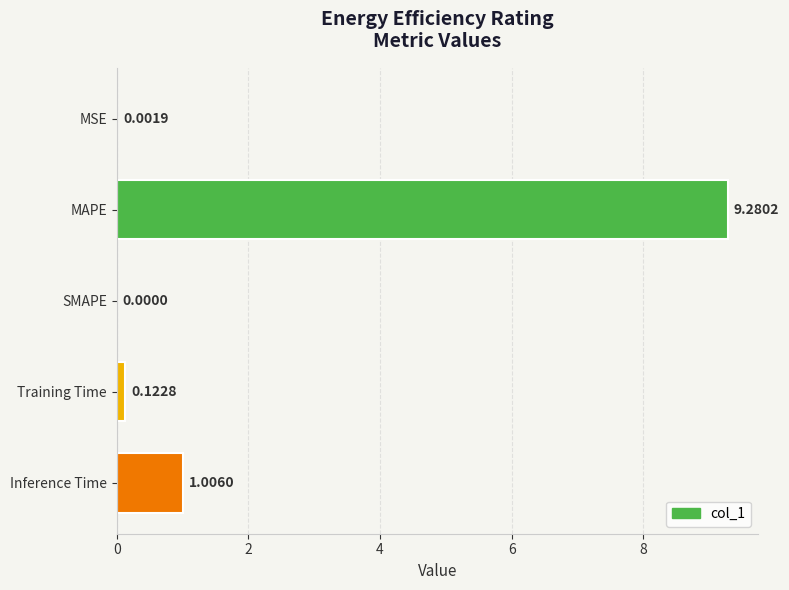

Where is the data nearest to the value 4?

Inference Time